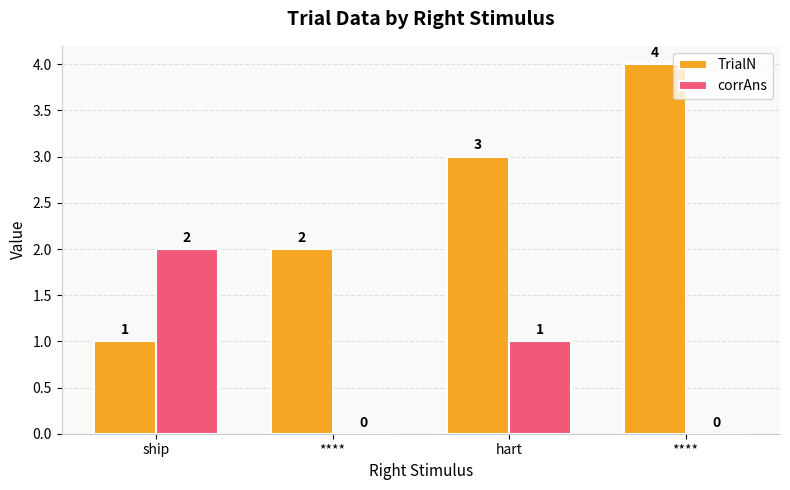

Where does the corrAns series first go above 1?

ship